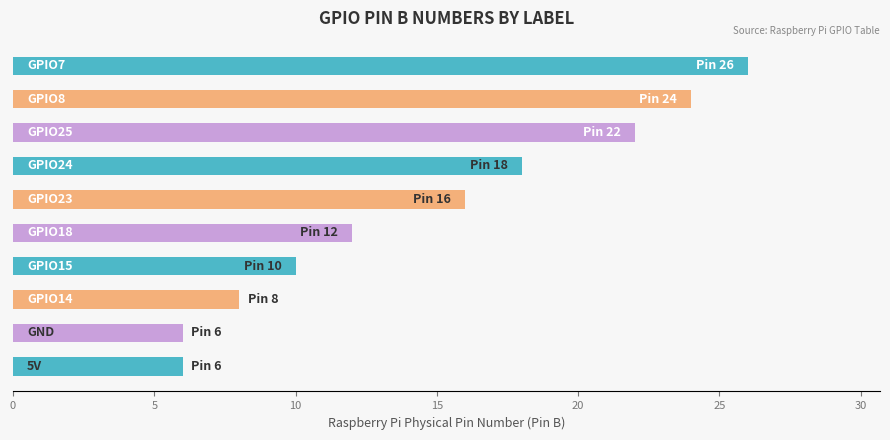

What is the average value?

15